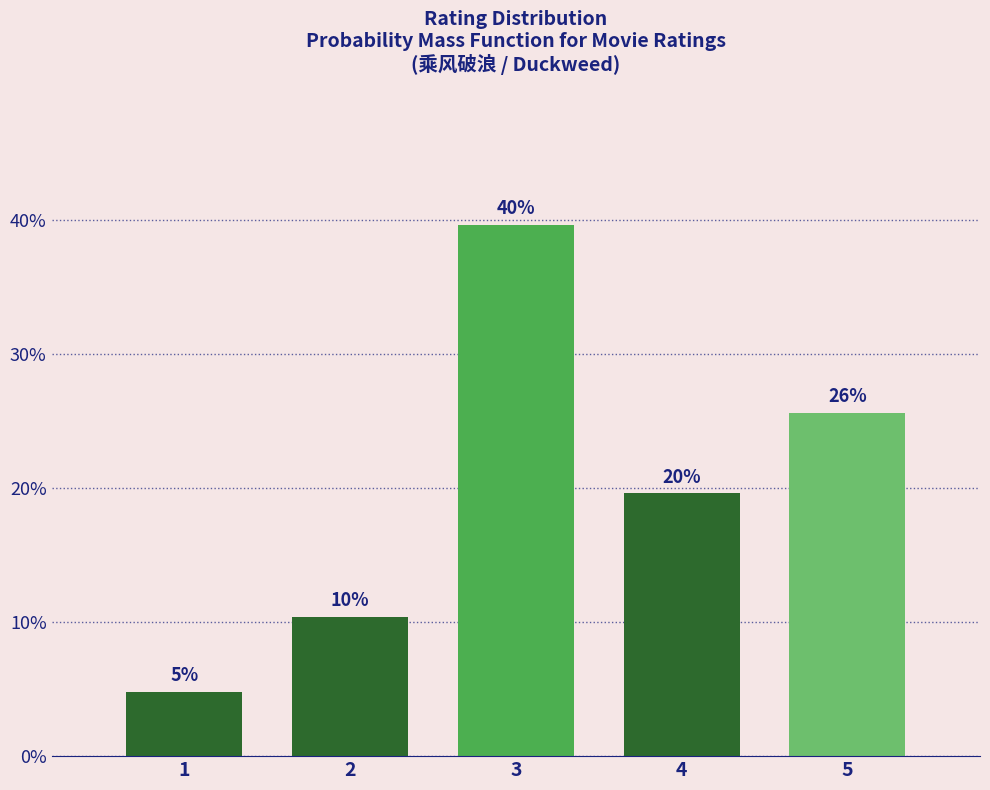

Does the chart contain any negative values?

No